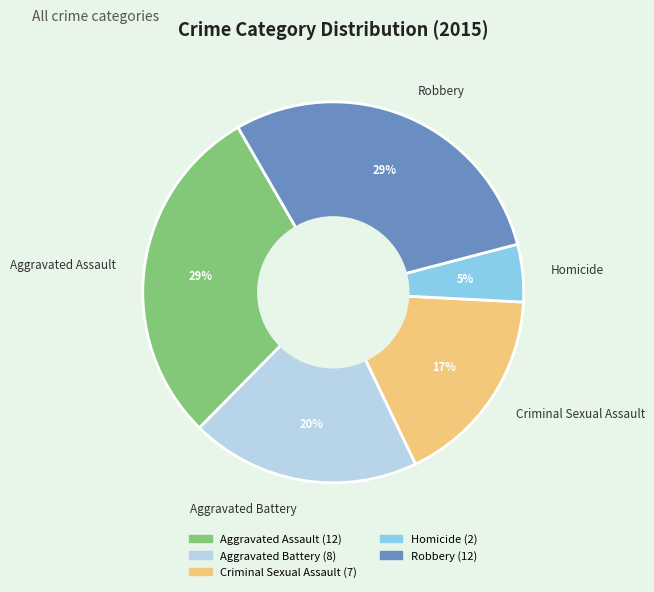

Is there any slice that represents more than half of the pie?

No